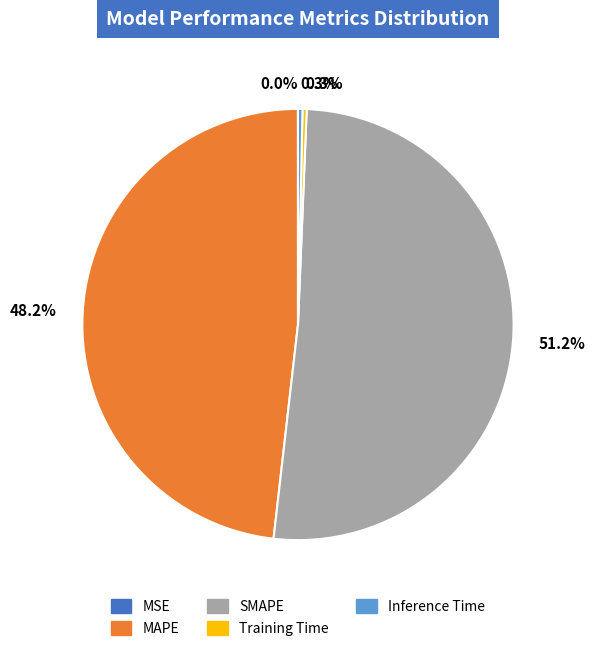

Which category has the biggest portion of the pie?

SMAPE